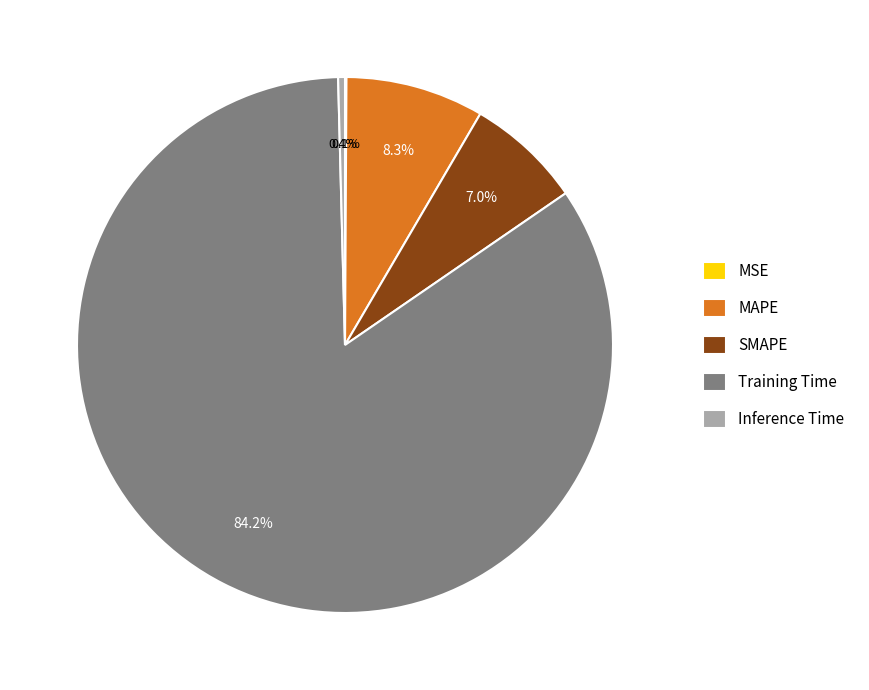

Is there any slice that represents more than half of the pie?

Yes